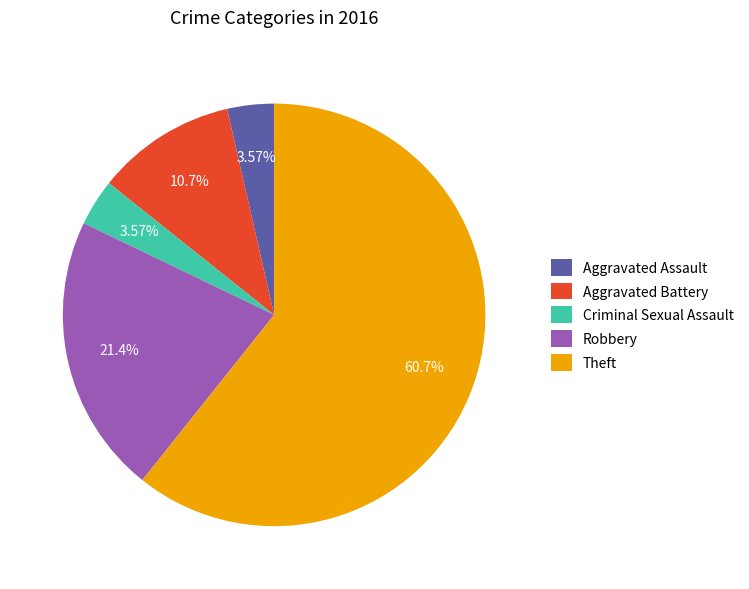

What percentage do Theft and Aggravated Battery together represent?

71.4%